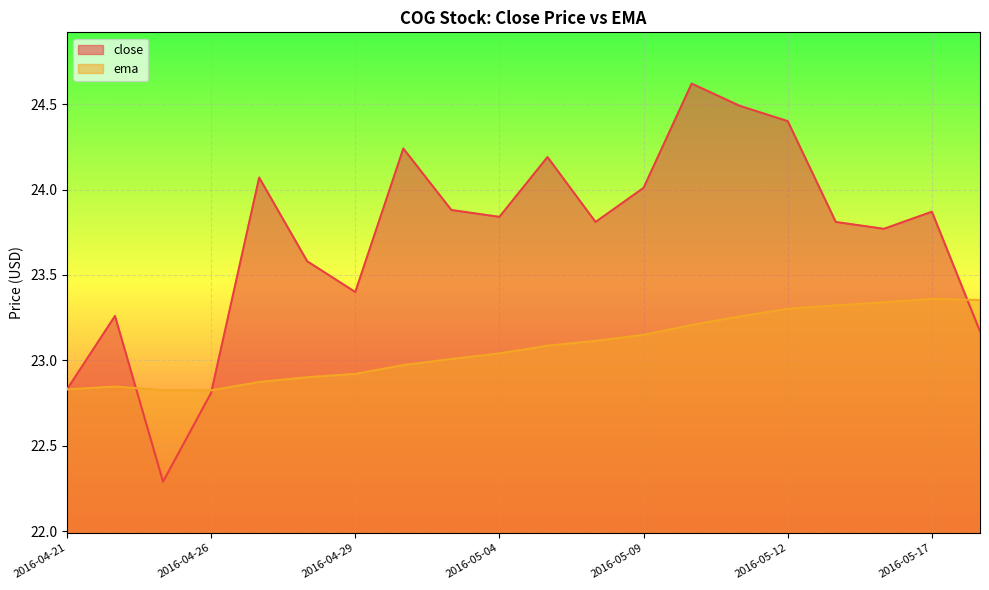

What is the difference between the close values at 2016-05-17 and 2016-05-11?

0.6